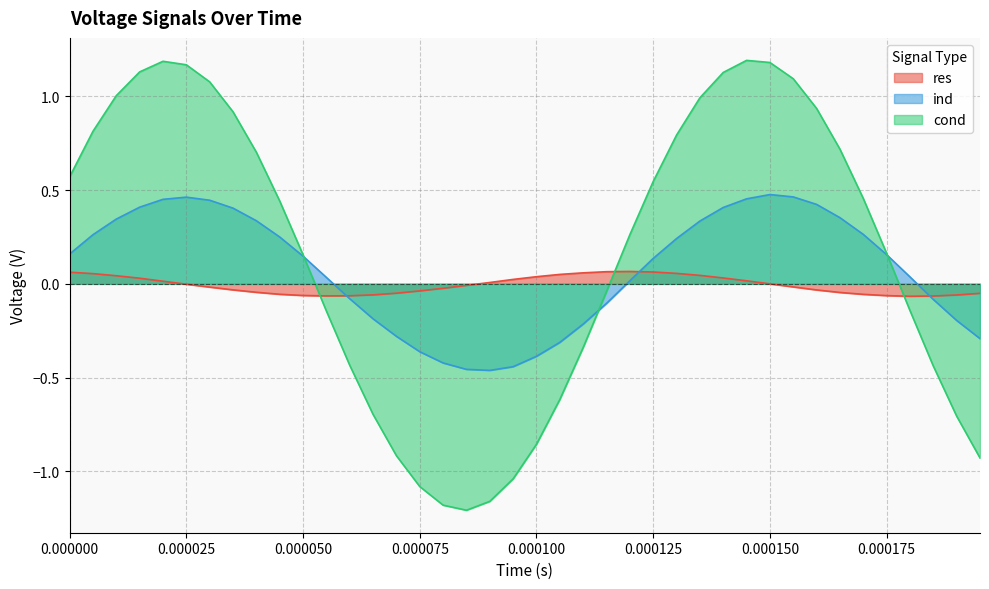

How many interior local peaks does the ind series have?

2